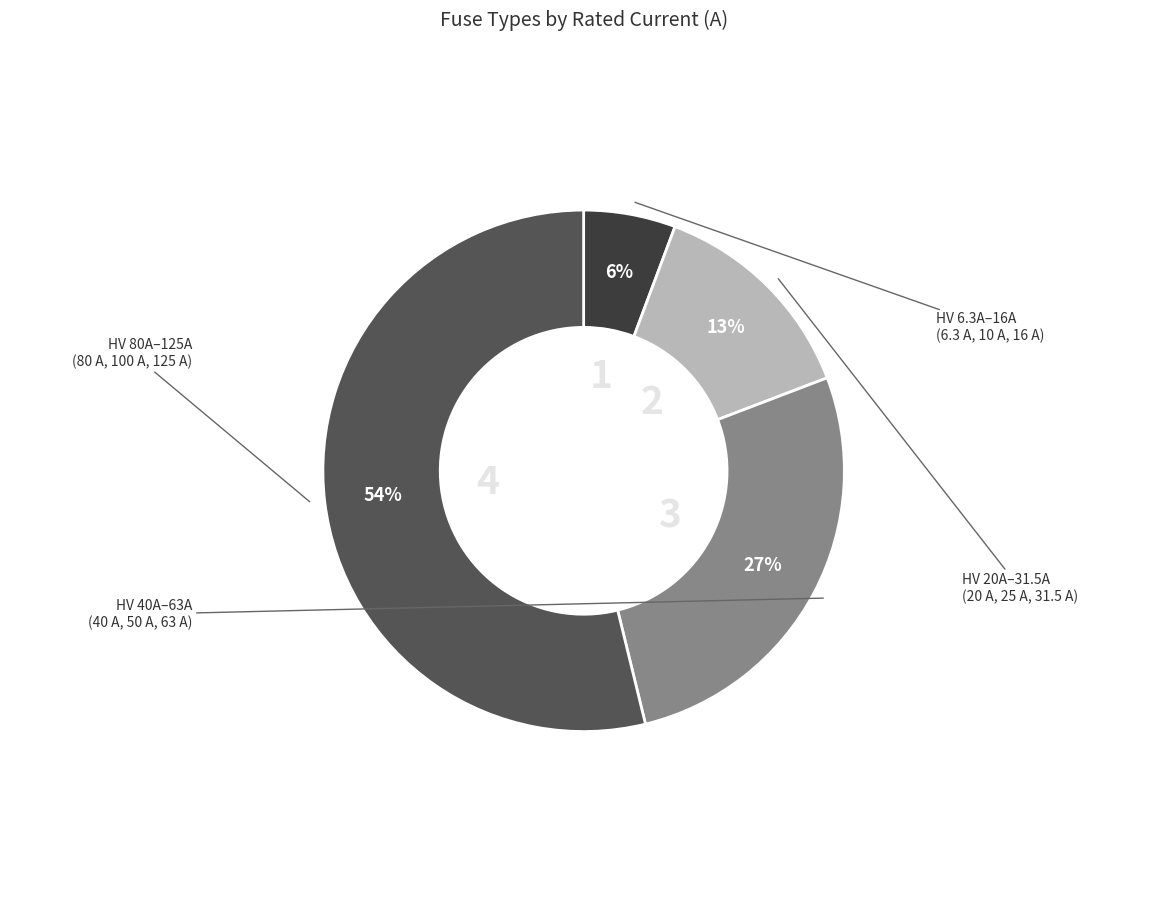

Count the number of slices in the pie.

4